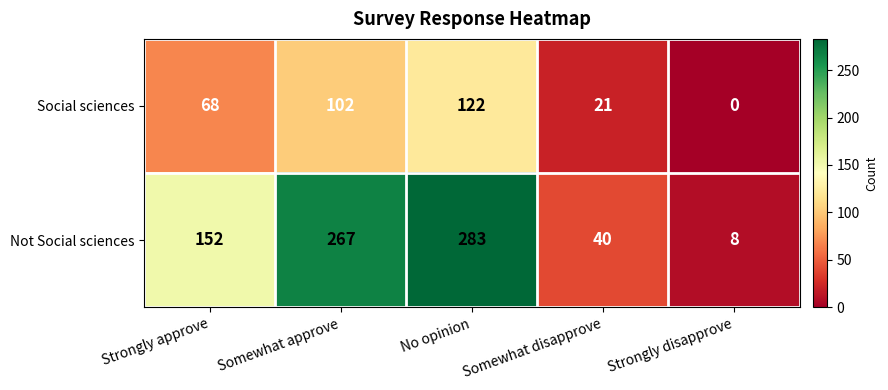

Where is Not Social sciences nearest to the value 145?

Strongly approve